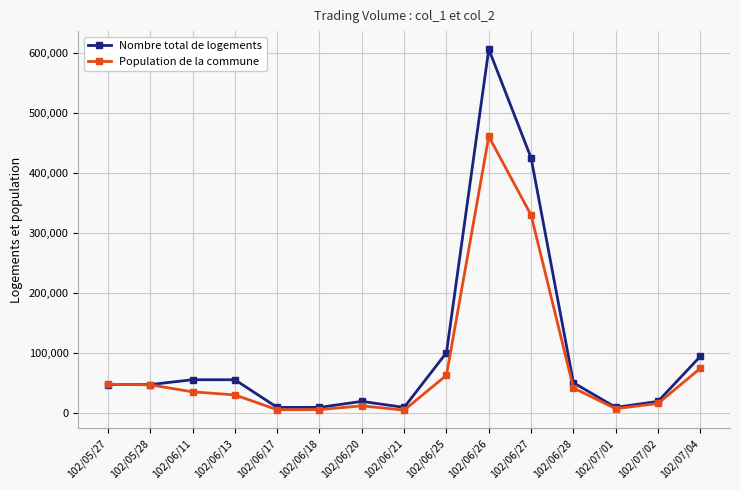

What is the sum of all Nombre total de logements values?

1566000